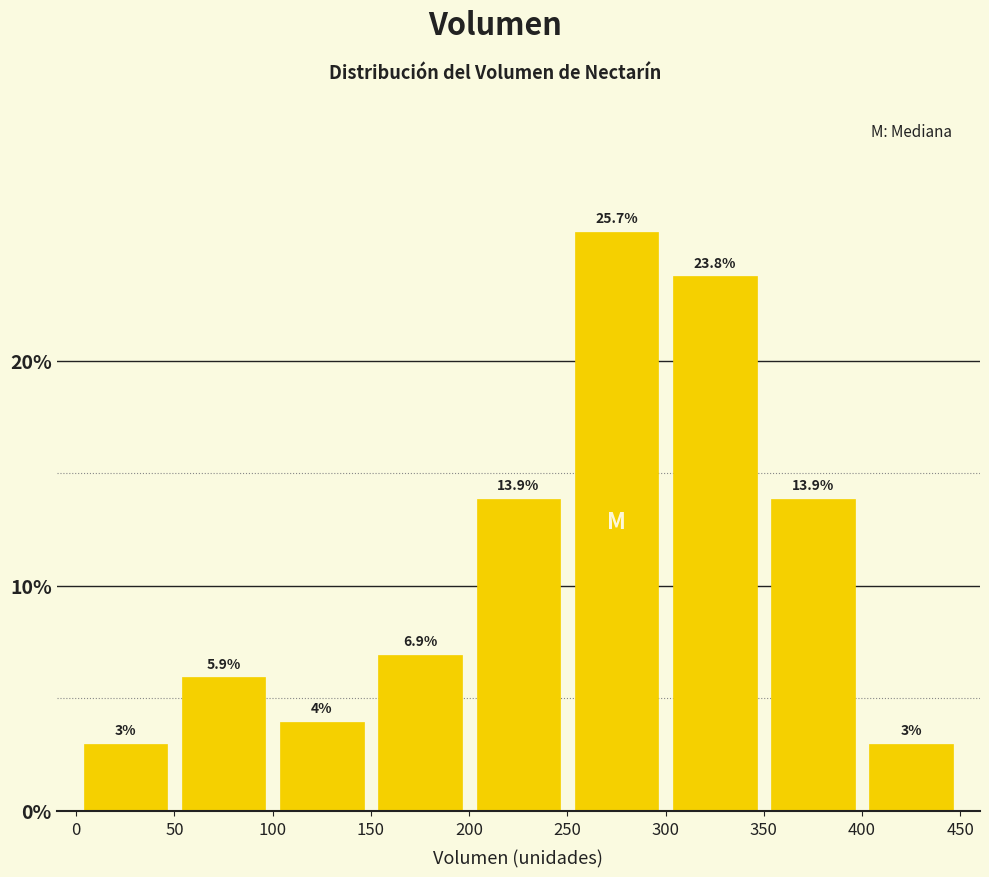

How tall is the bar that spans 100 to 150 on the x-axis?

4.0